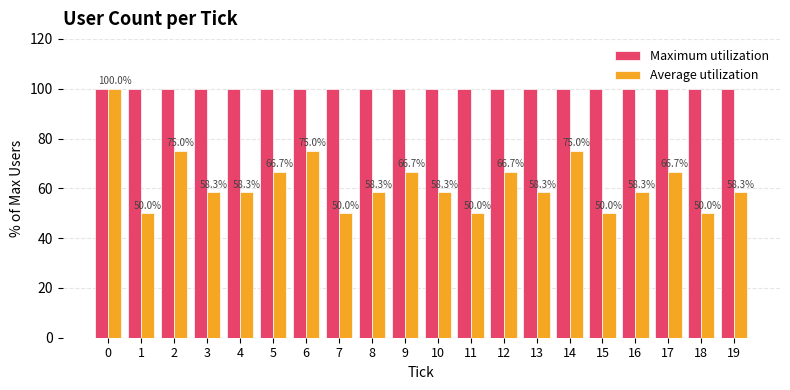

What is the value of the Maximum utilization bar at the 13th from the left?

100.0